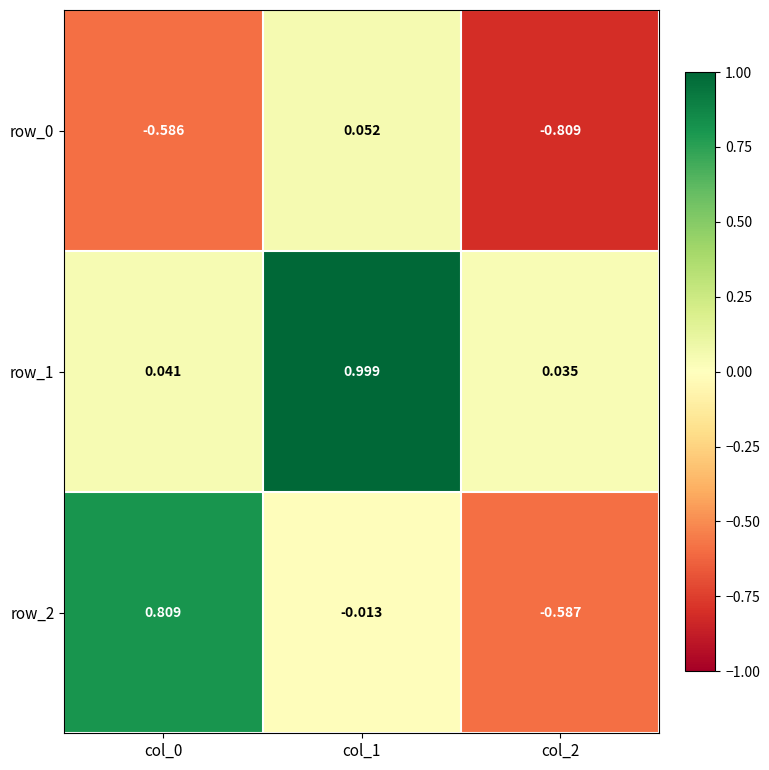

What is the average value of the row_0 series?

-0.4